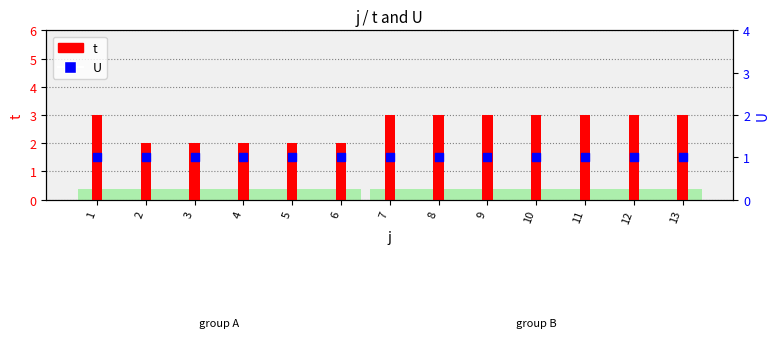

What are all the series names shown in the legend?

t, U